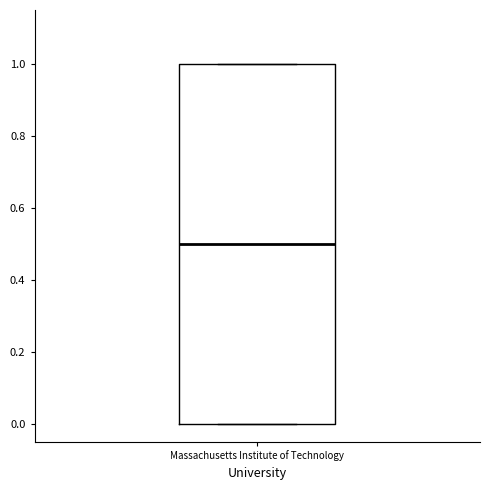

Read this box plot against the y-axis: the position of the median line, the range covered by the box, and the ends of both whiskers. The values are not printed on the chart, so give them approximately, as read against the axis.

median 0.5, box 0.0 to 1.0, whiskers 0.0 to 1.0